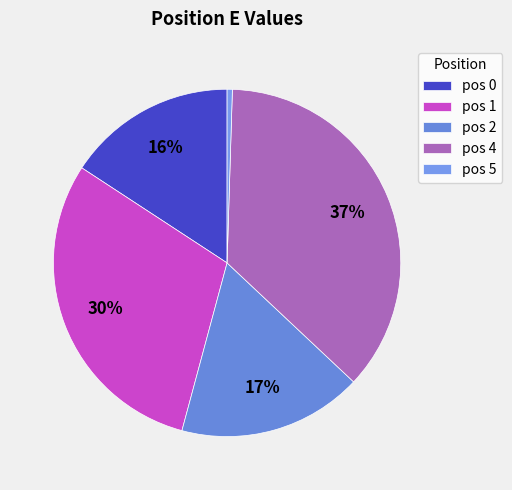

Rank the categories by value from highest to lowest.

pos 4, pos 1, pos 2, pos 0, pos 5